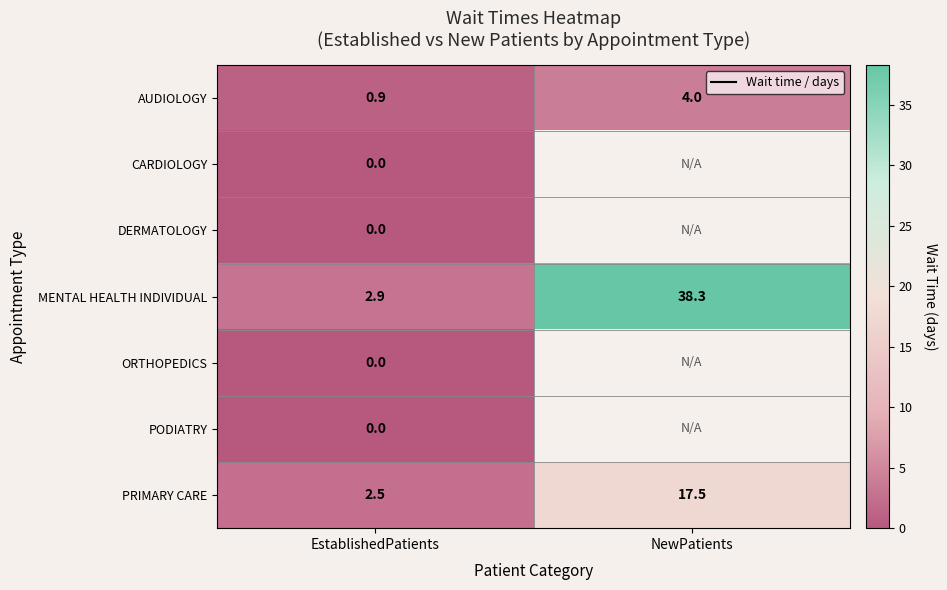

What is the total value across all series at EstablishedPatients?

6.3